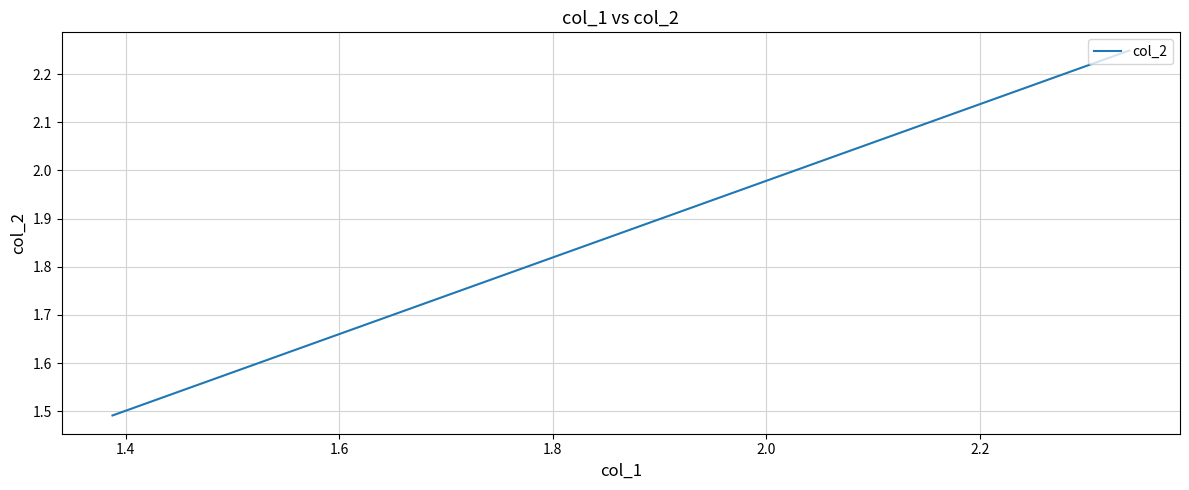

How many values exceed 2?

1